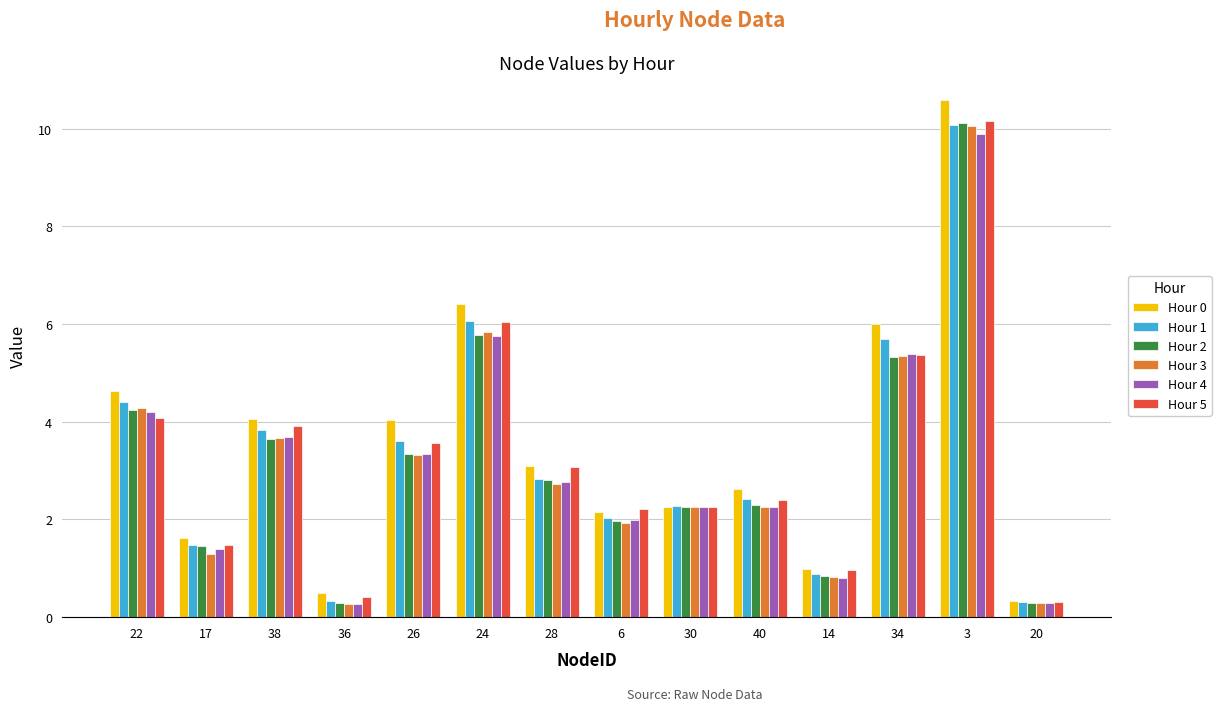

Is the value of Hour 0 at 40 greater than the value of Hour 3 at 22?

No